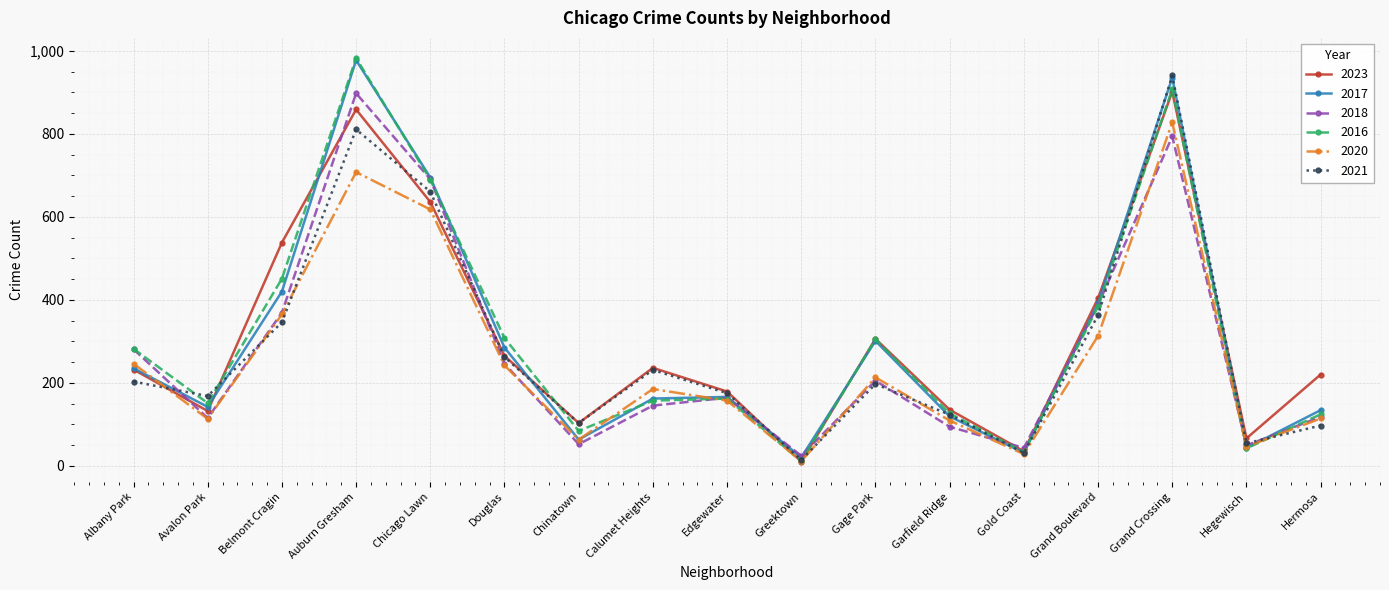

At which category does 2023 reach its first local peak?

Auburn Gresham